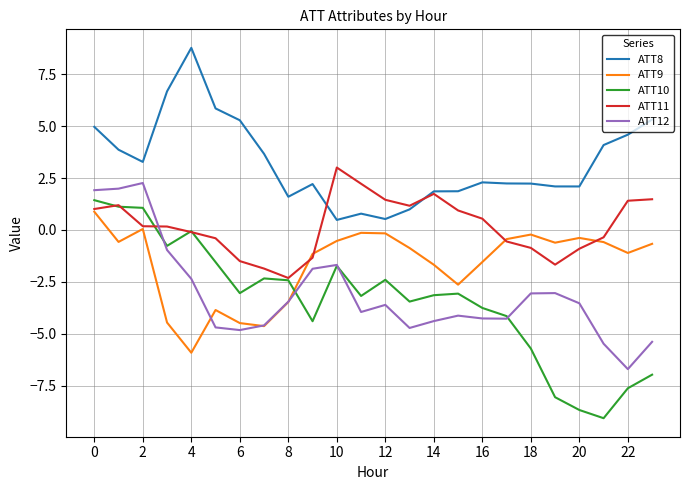

What is the highest value of the ATT10 series?

1.4